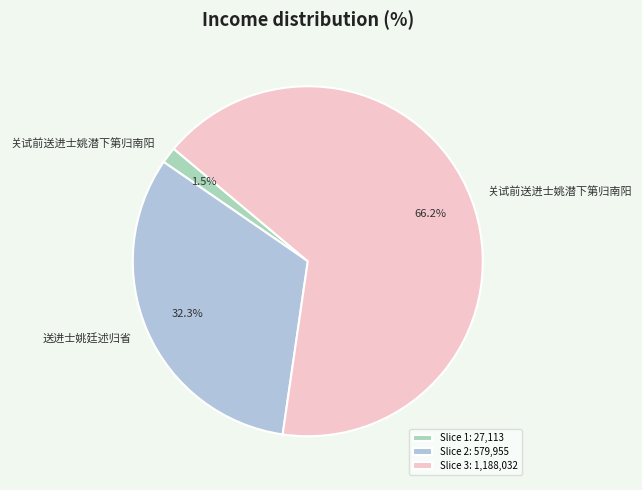

Rank the categories by value from lowest to highest.

Slice 1: 27,113, Slice 2: 579,955, Slice 3: 1,188,032